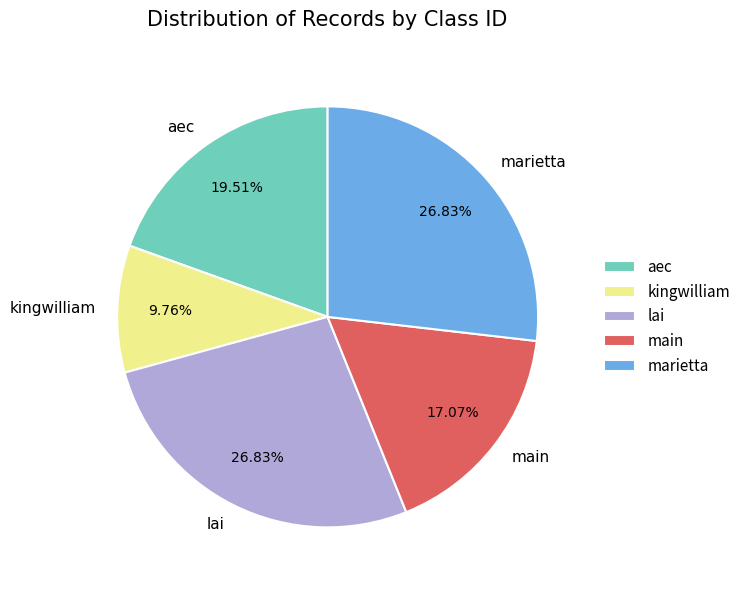

Is it true that kingwilliam is 20% of the pie?

False